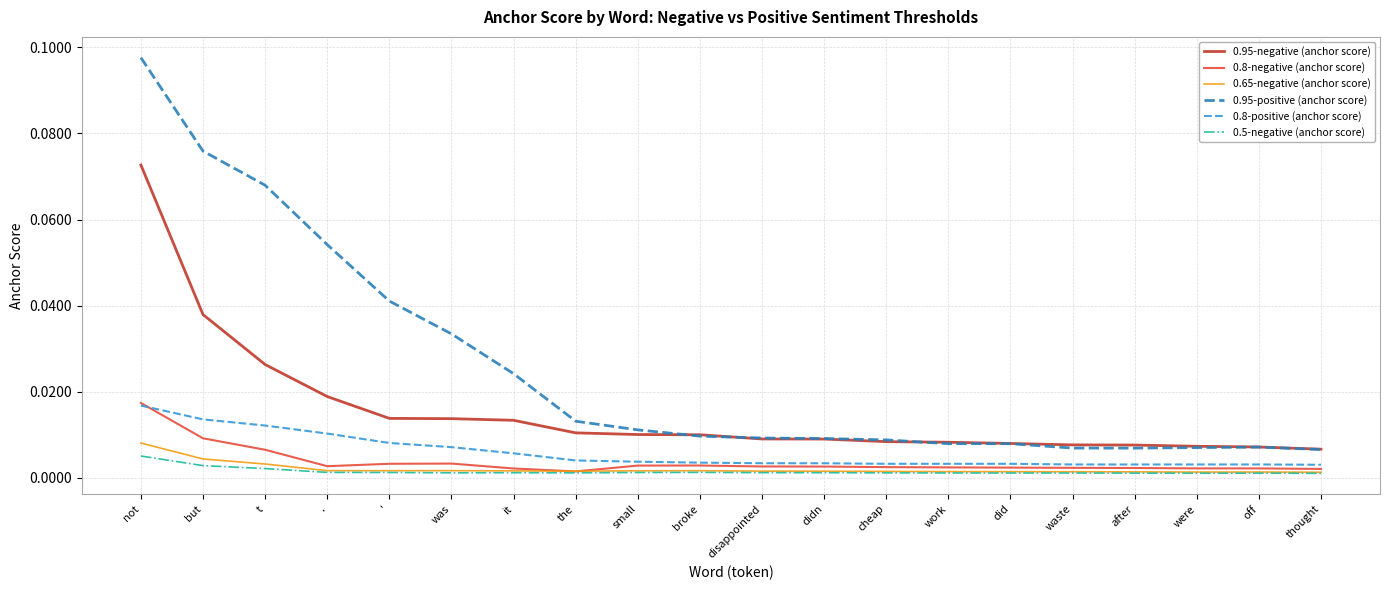

Which series has the largest total across all categories?

0.95-positive (anchor score)